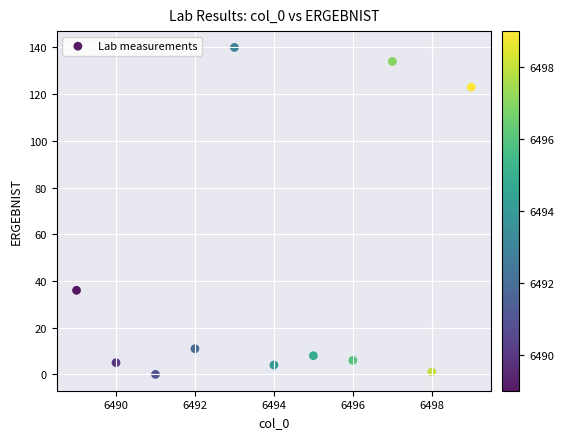

What is the range of X values (max minus min)?

10